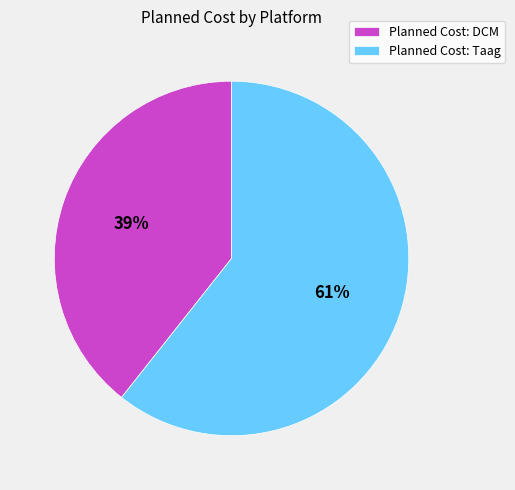

How many slices are in this pie chart?

2